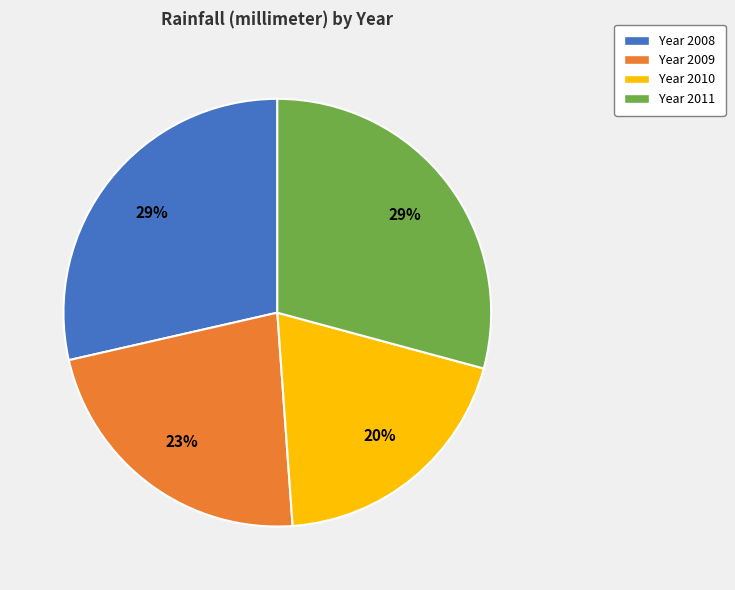

To the nearest percent, what is the average slice percentage?

25%